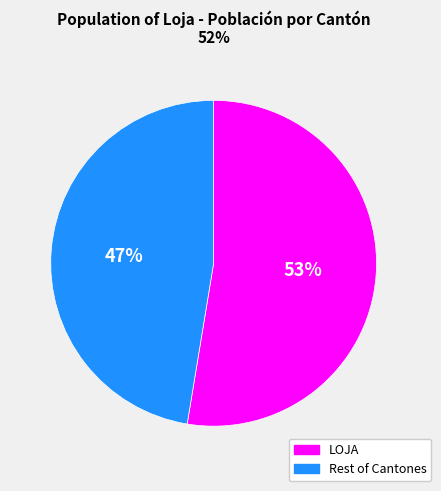

Is there any slice that represents more than half of the pie?

Yes